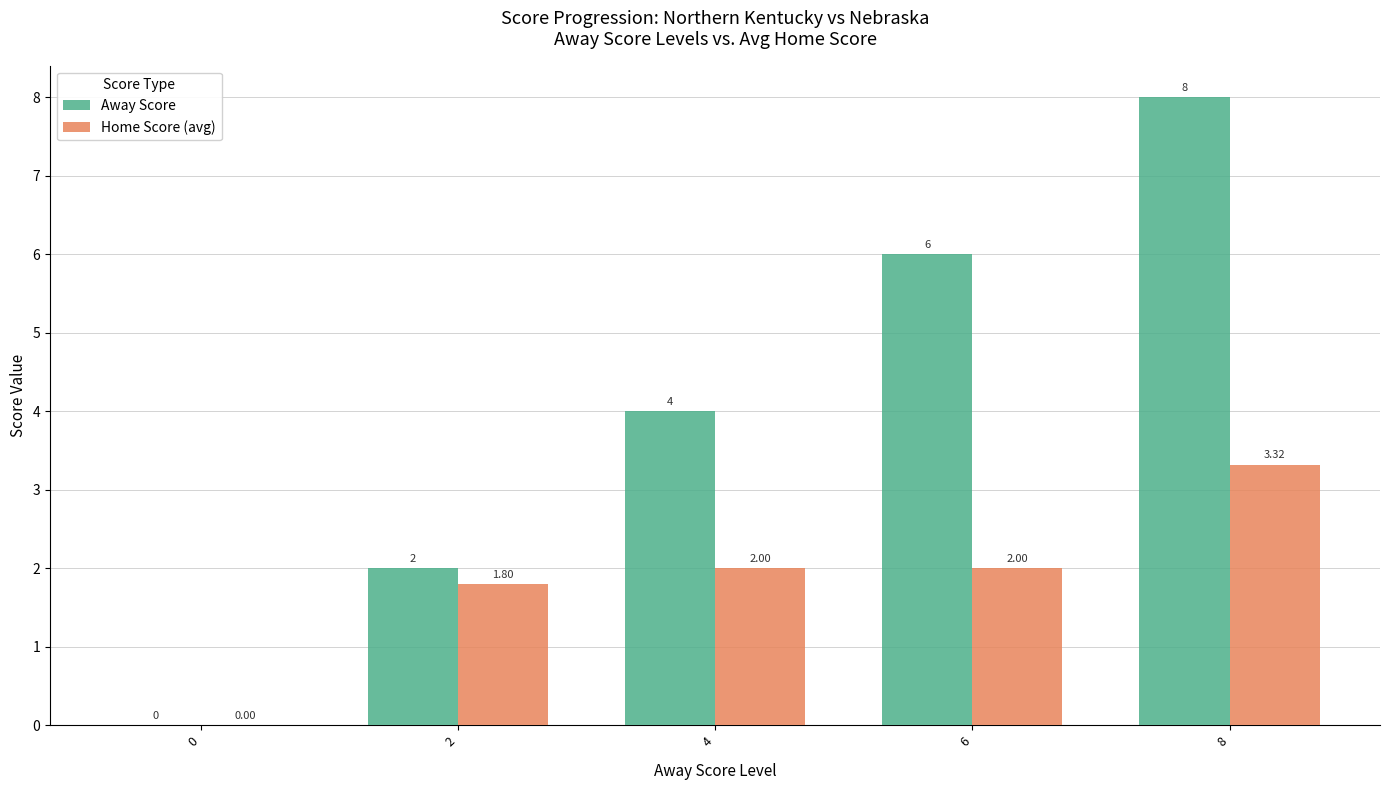

Which series has the largest total across all categories?

Away Score